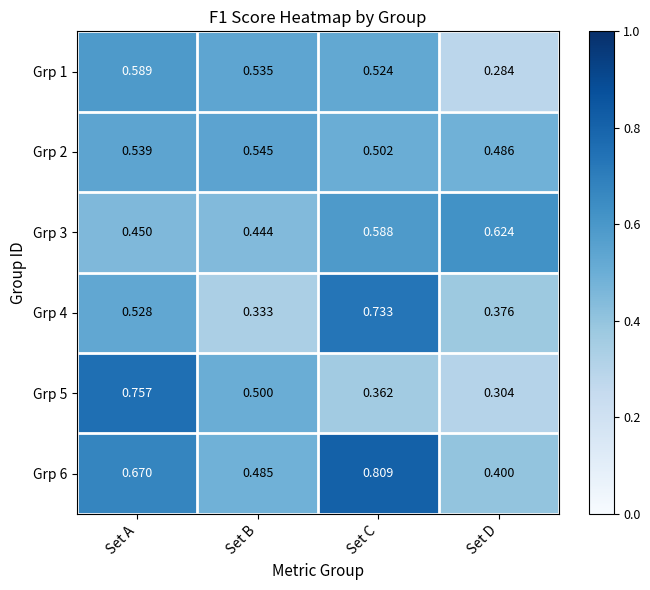

How many series are shown in this chart?

6